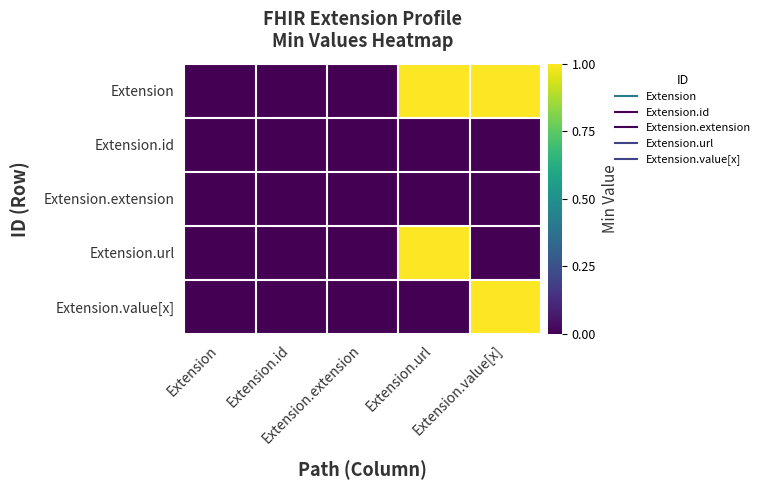

How many distinct data groups are displayed?

5